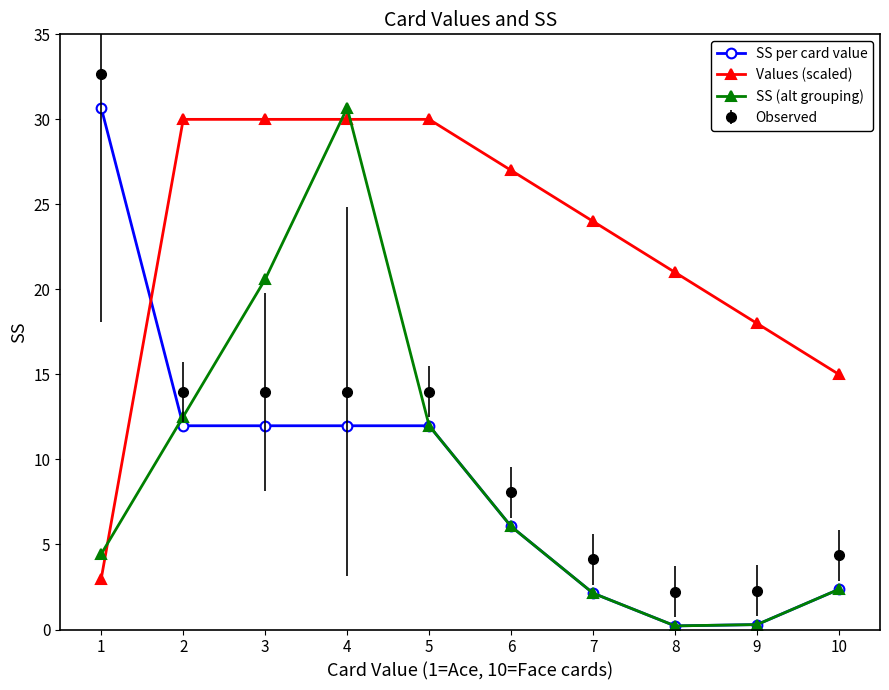

What is the average value of the SS per card value series?

9.0